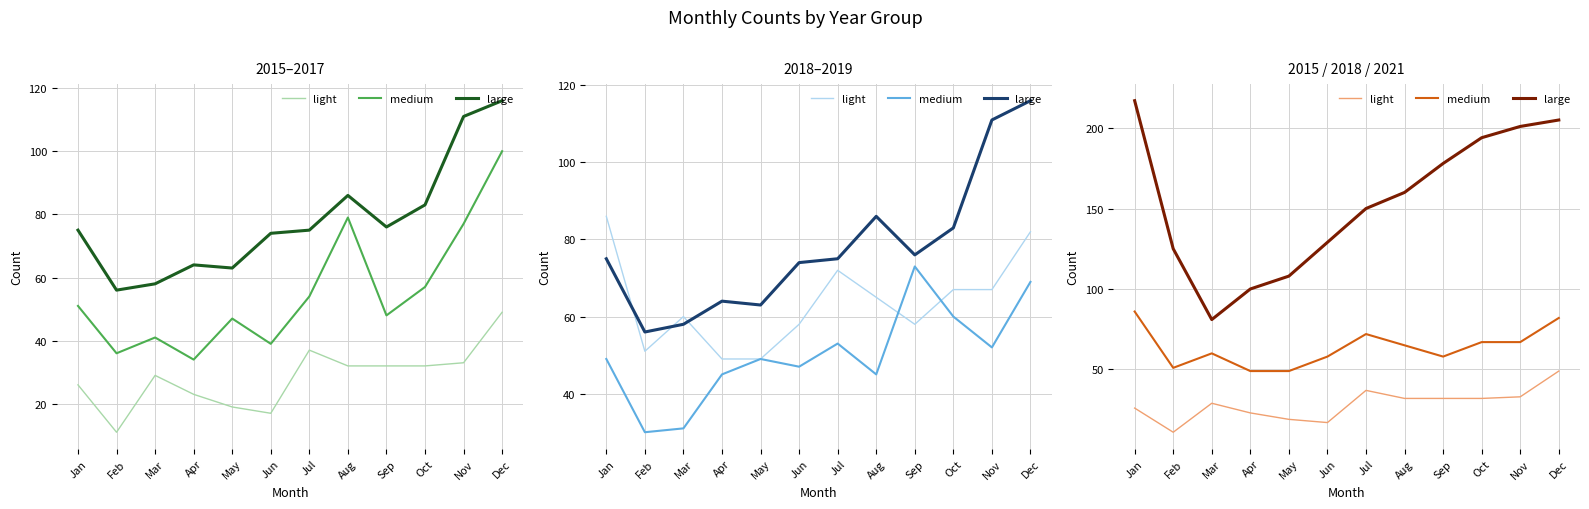

True or false: large and medium intersect in this chart.

False